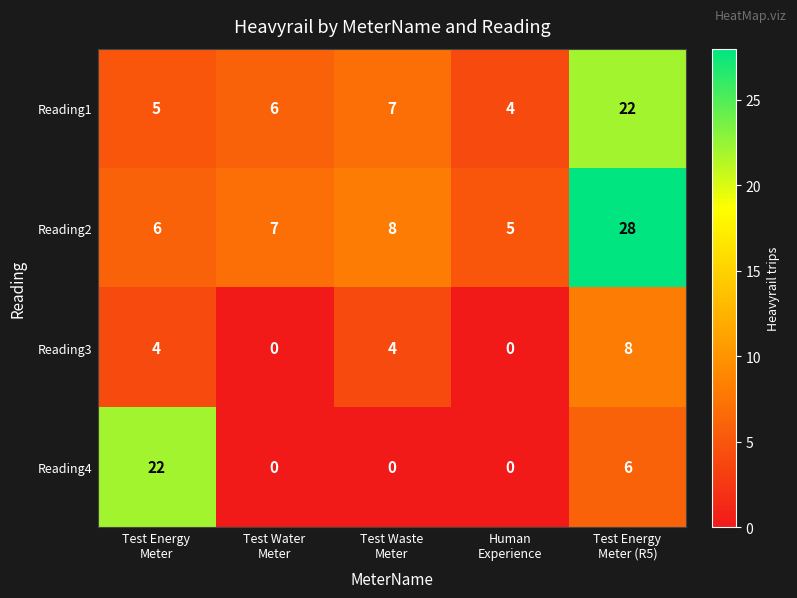

Count the Reading4 values in the range 0 to 6.

4